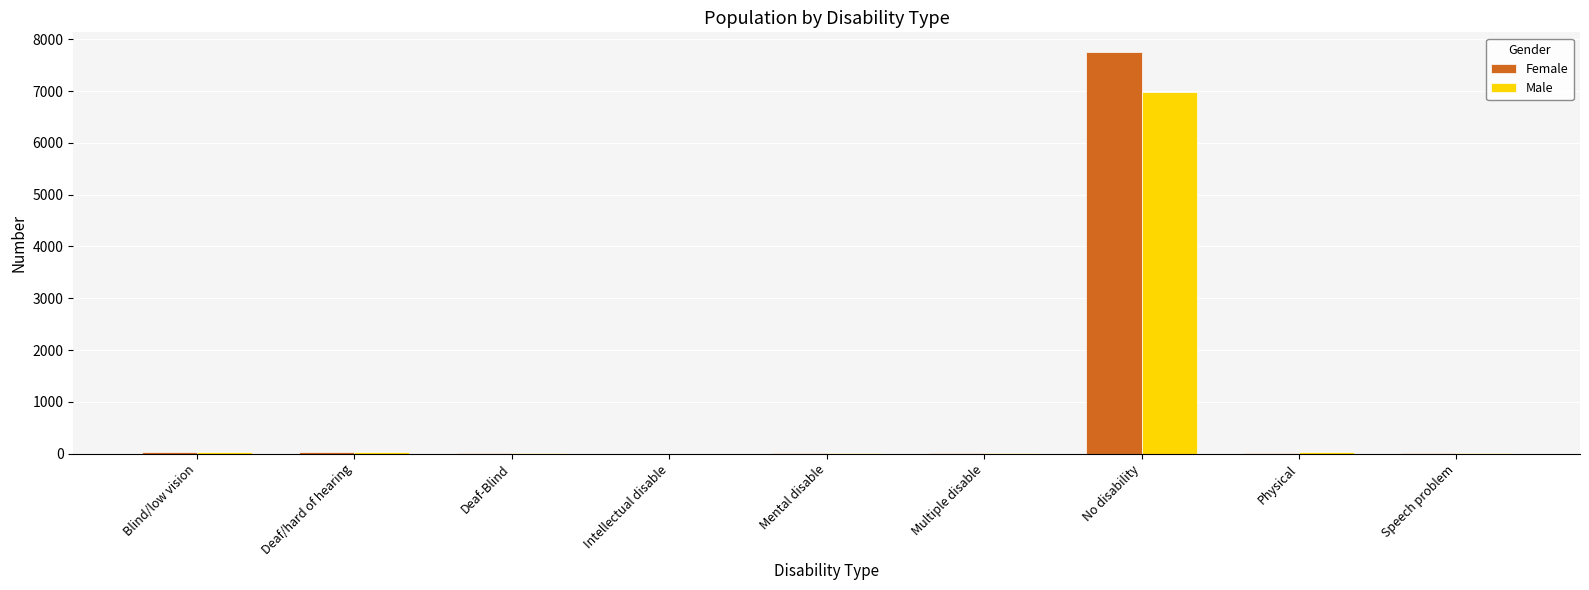

What is the average value of the Female series?

871